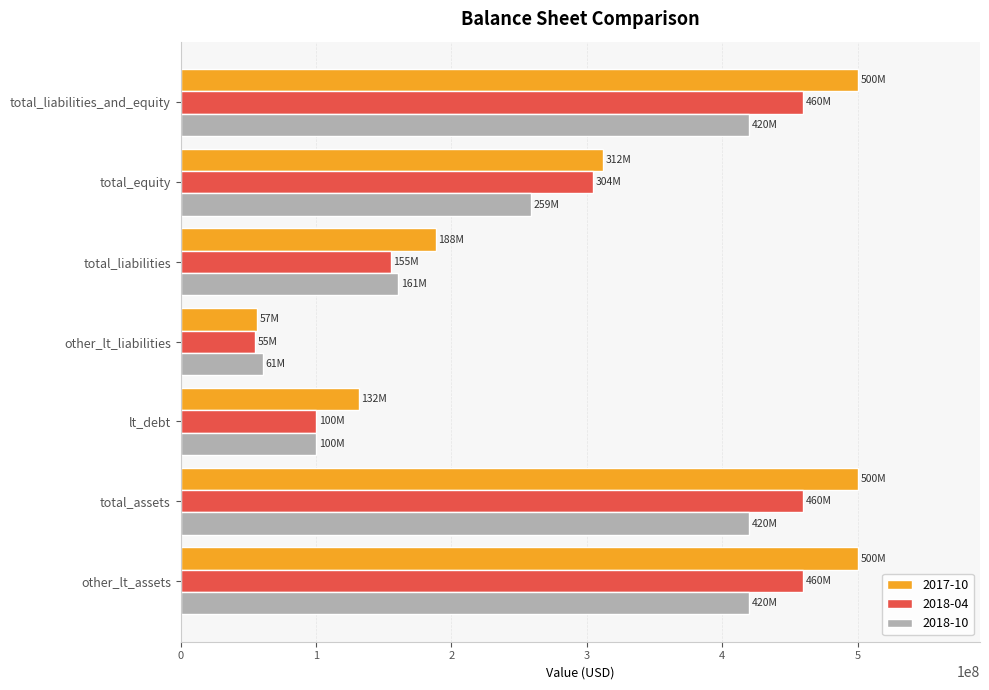

How many data points in 2018-04 are less than 304384000?

3